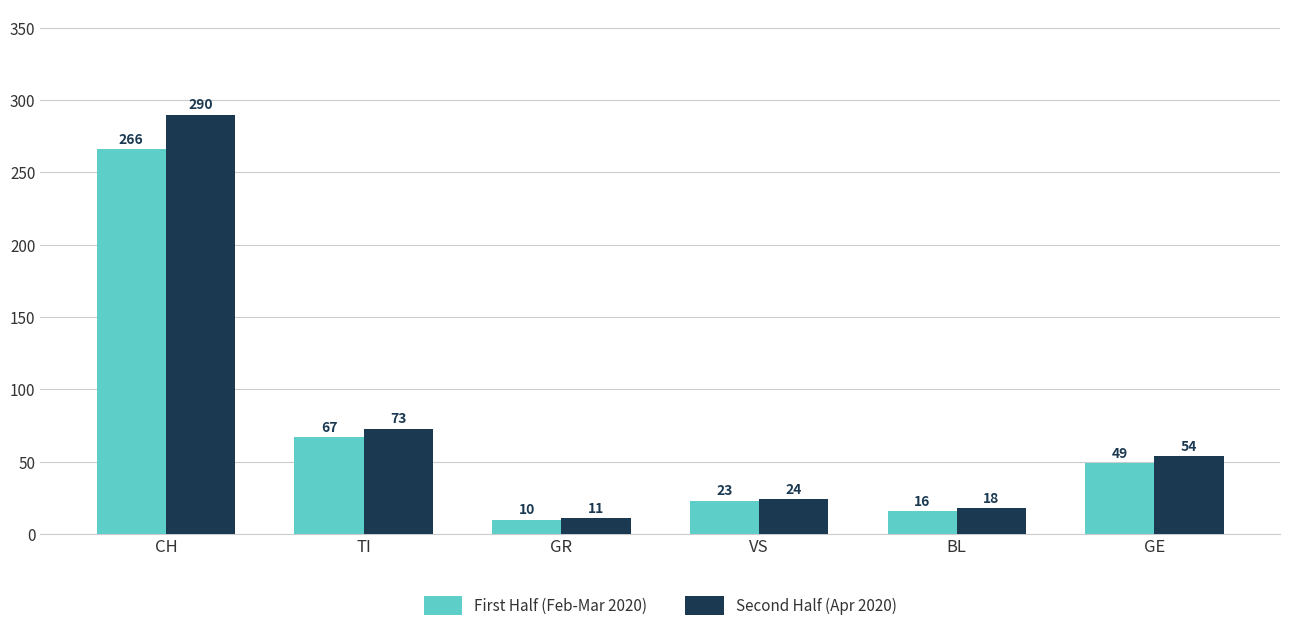

What are all the series names shown in the legend?

First Half (Feb-Mar 2020), Second Half (Apr 2020)